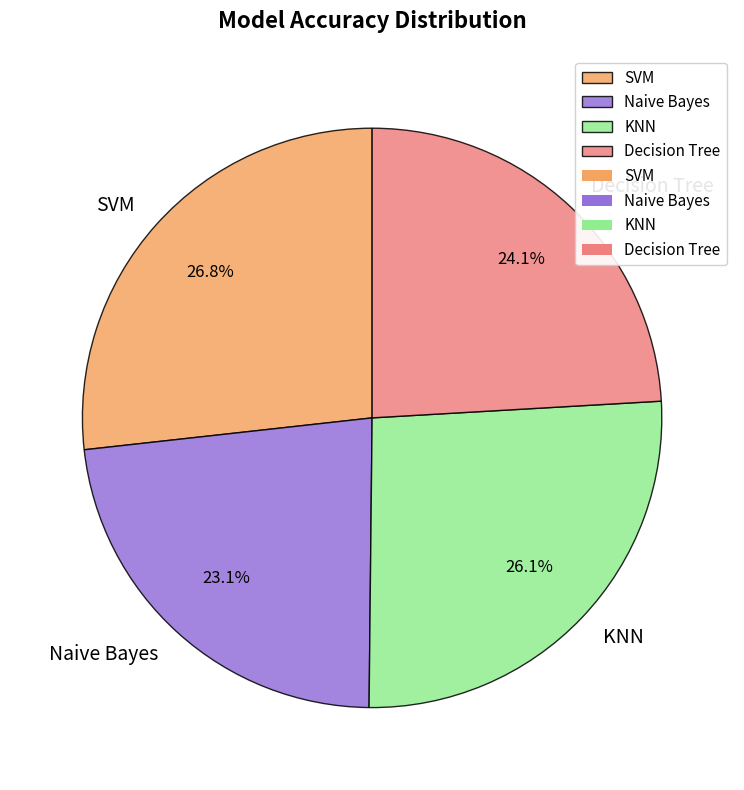

Count the number of slices in the pie.

4